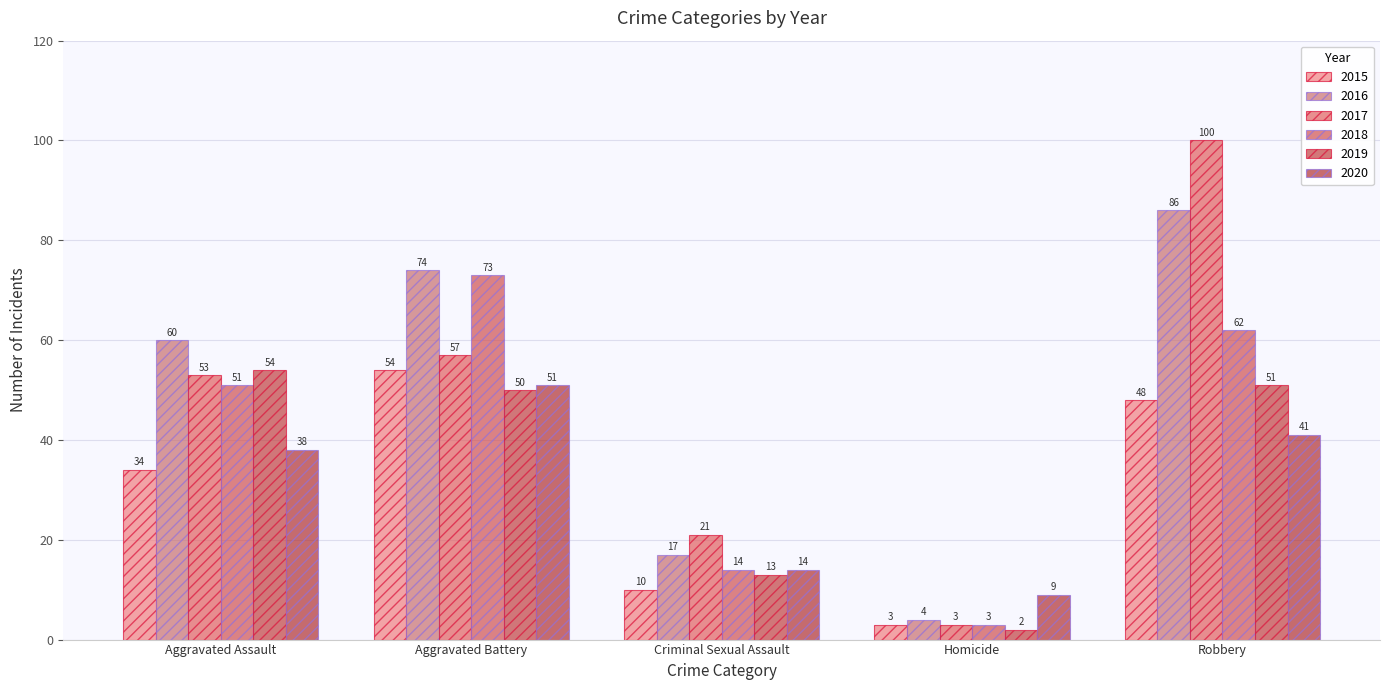

What is the value of the 2017 bar at the 3rd from the left?

21